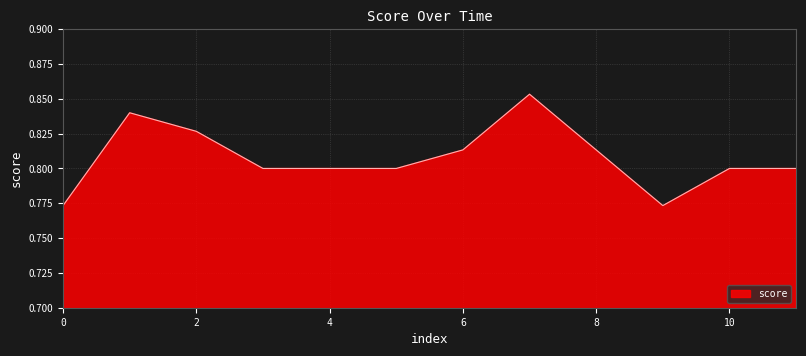

How many lines are shown in the chart?

1